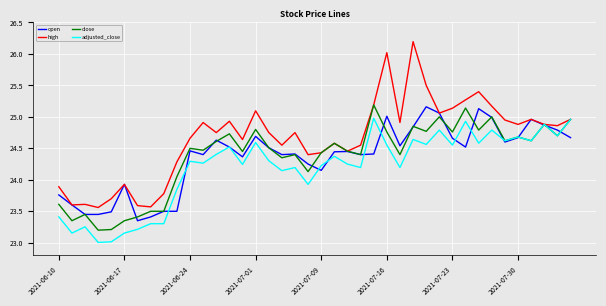

What is the difference between the maximum and second lowest values in the adjusted_close series?

2.0